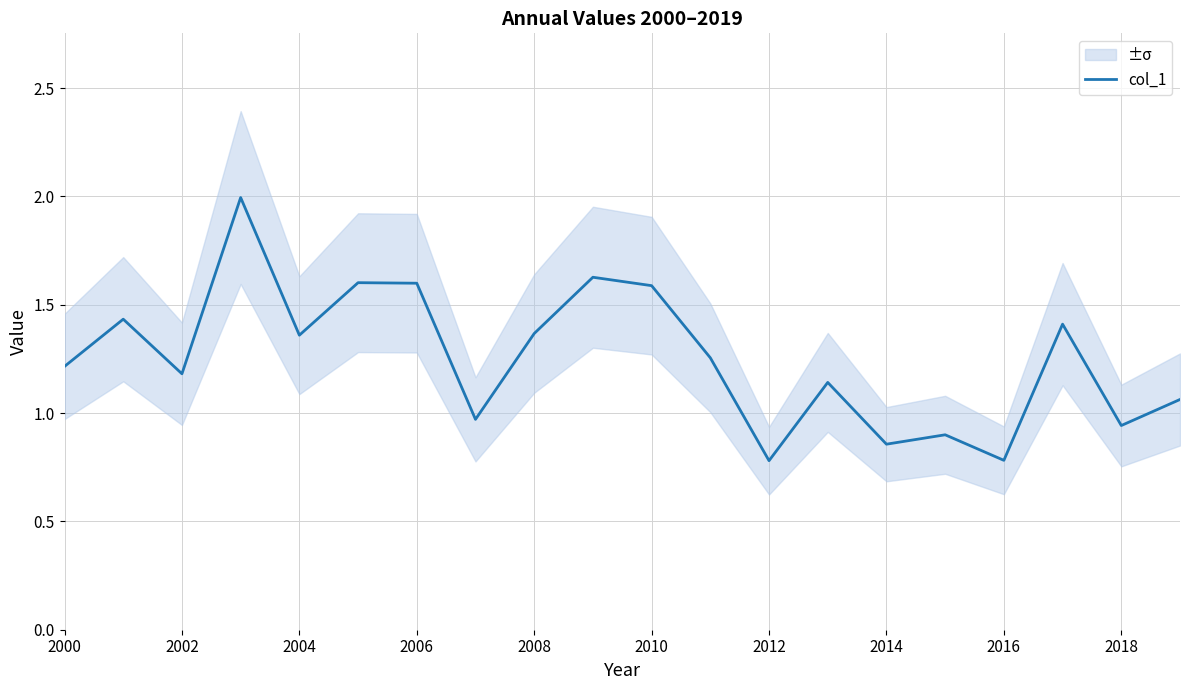

What is the maximum value for col_1?

2.0